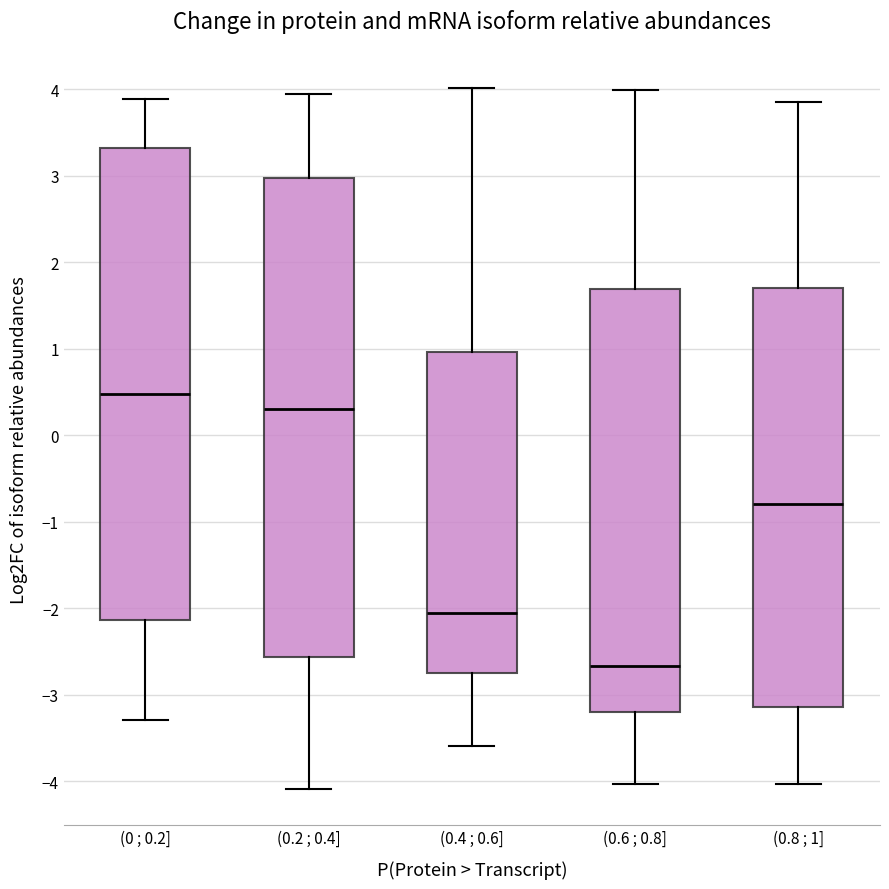

Where is the upper edge of the box for (0 ; 0.2] on the y-axis? The values are not printed on the chart, so give them approximately, as read against the axis.

3.3